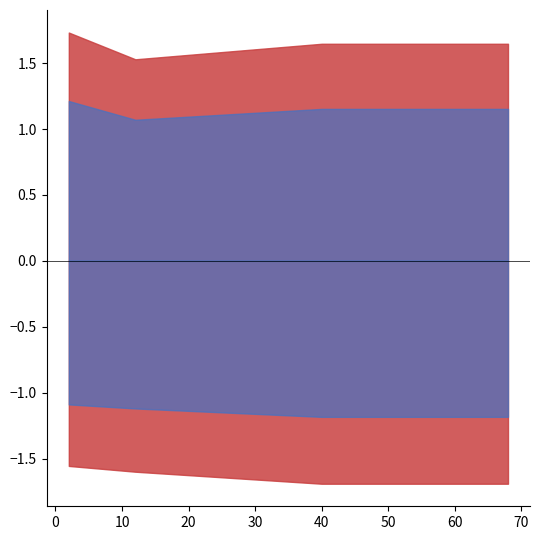

How many data points does each series have?

20